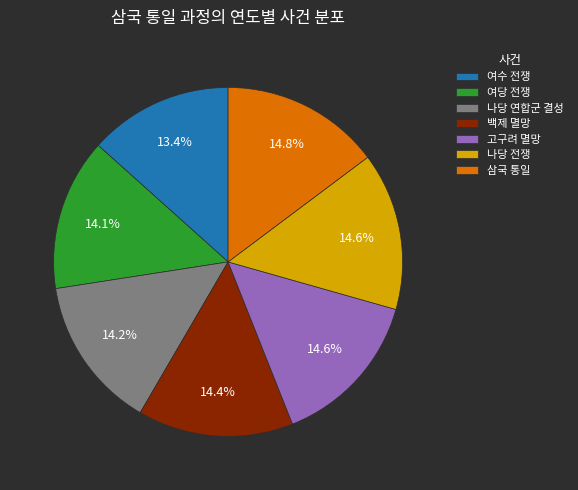

What percentage do 고구려 멸망 and 나당 전쟁 together represent?

29.2%